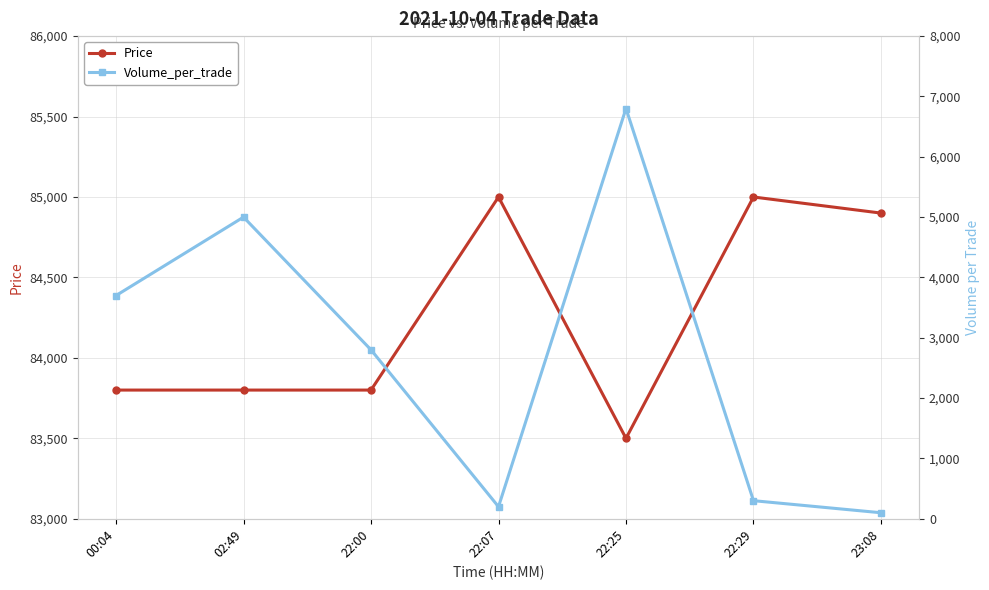

Rank the series by their average value, from lowest to highest.

Volume_per_trade, Price